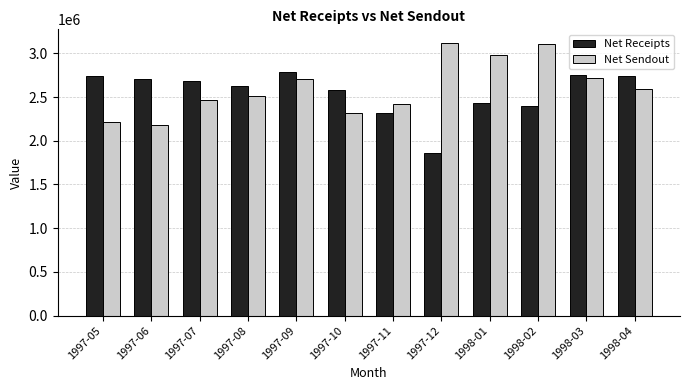

What is the difference between the maximum and second lowest values in the Net Sendout series?

902387.1